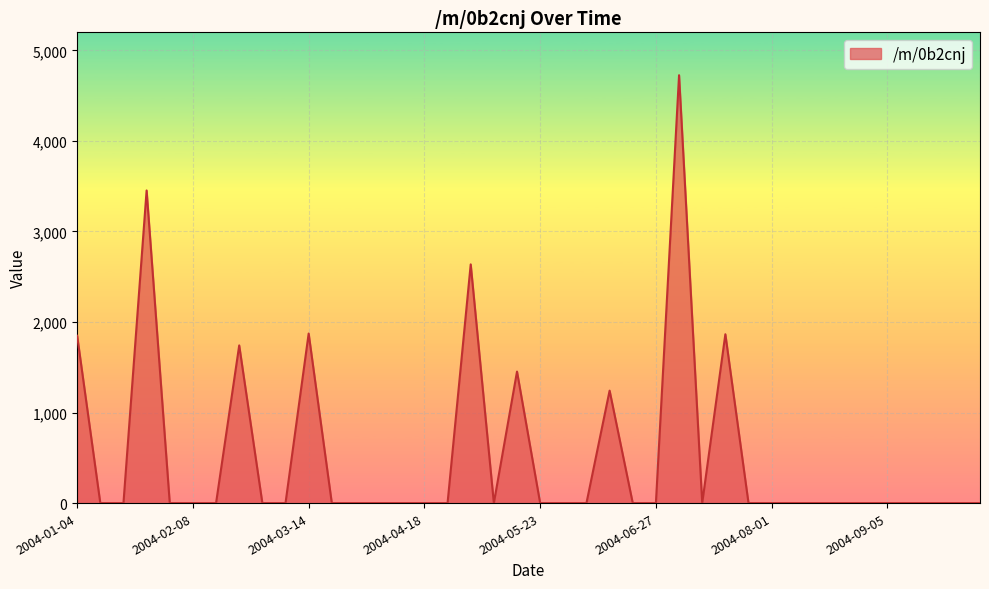

What is the greatest value displayed?

4726.4